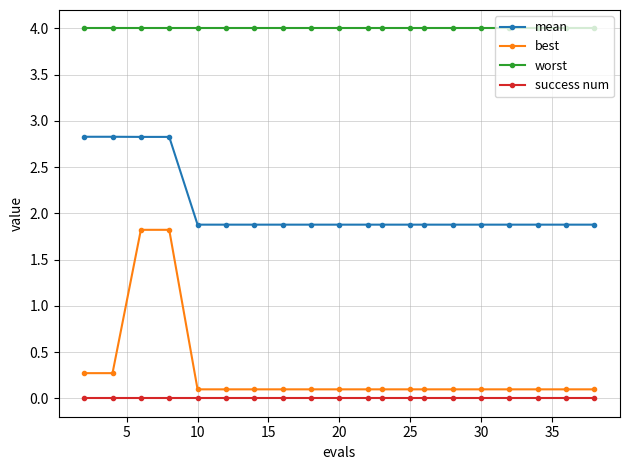

Which series has the largest range (max minus min)?

best